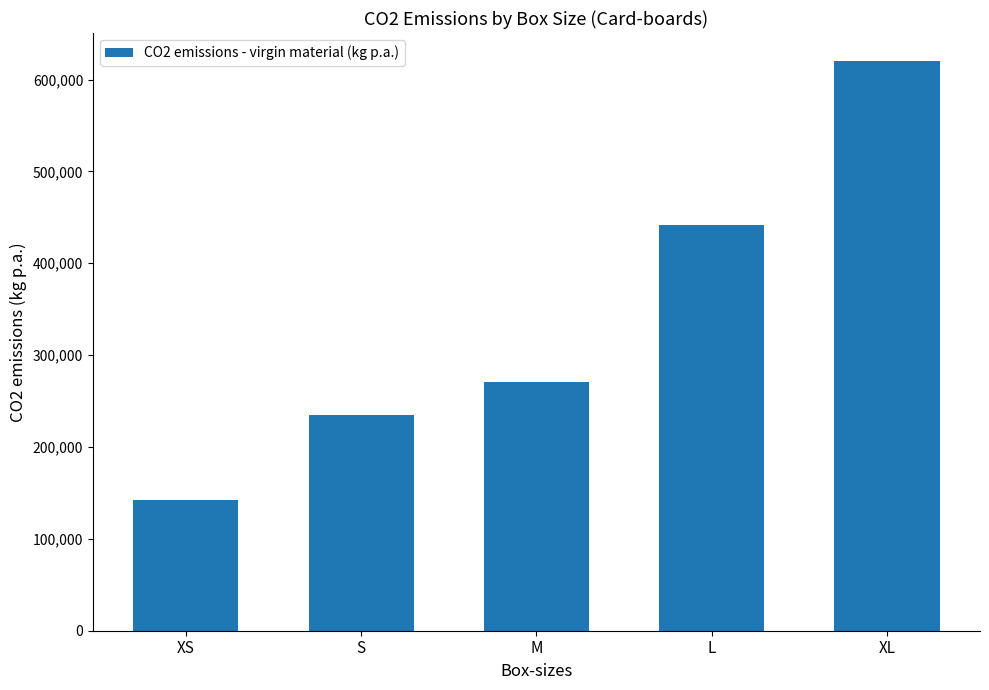

What is the difference between the maximum and minimum values?

477207.5